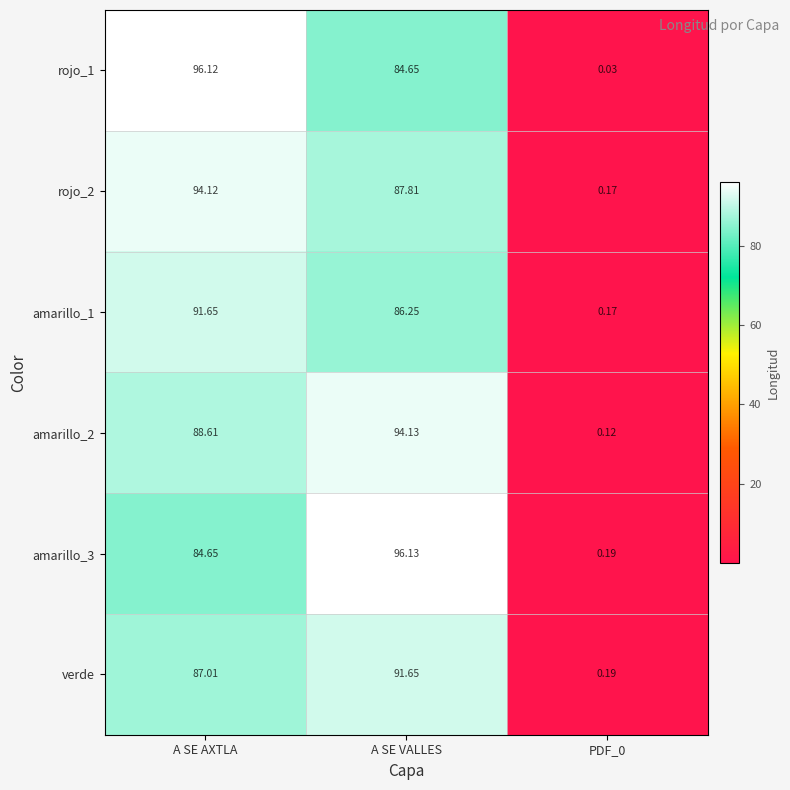

Which label corresponds to the largest value in the chart?

A SE VALLES